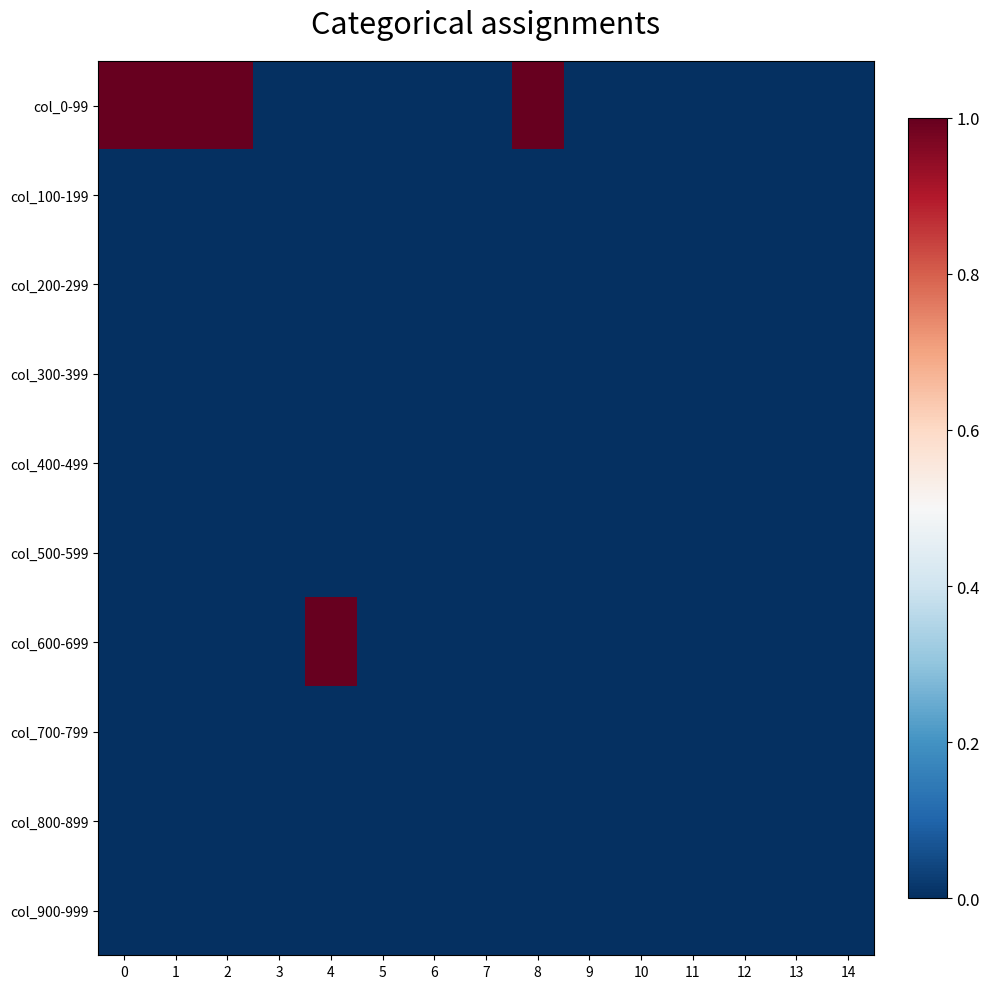

Which series has the widest spread of values?

col_0-99